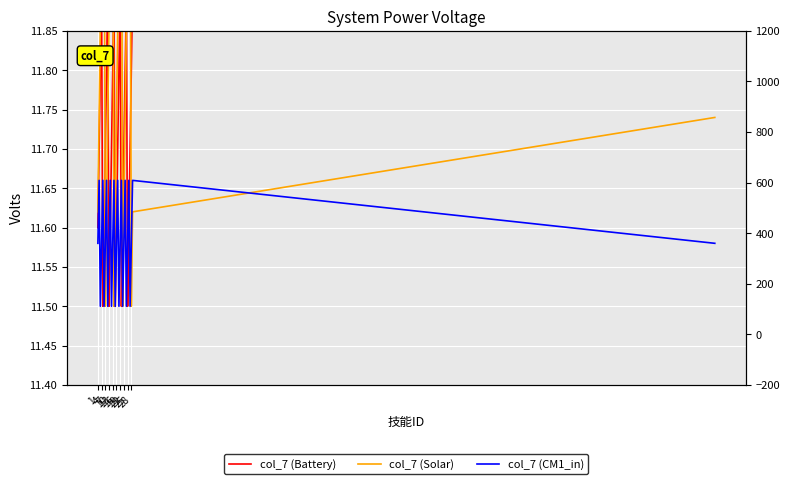

Reading left to right, list all the values displayed in this chart.

col_7 (Battery): 11.6	11.7	11.8	11.9	11.5	11.6	11.7	11.8	11.9	11.5	11.6	11.7	11.8	11.9	11.5	11.6	11.7	11.8	11.9	11.5	11.6	11.7	11.8	11.9	11.5	11.6	11.7	11.8	11.9	11.9
col_7 (Solar): 11.6	11.7	11.9	12.0	12.1	12.2	11.5	11.6	11.7	11.9	12.0	12.1	12.2	11.5	11.6	11.7	11.9	12.0	12.1	12.2	11.5	11.6	11.7	11.9	12.0	12.1	12.2	11.5	11.6	11.7
col_7 (CM1_in): 11.6	11.7	11.5	11.6	11.7	11.5	11.6	11.7	11.5	11.6	11.7	11.5	11.6	11.7	11.5	11.6	11.7	11.5	11.6	11.7	11.5	11.6	11.7	11.5	11.6	11.7	11.5	11.6	11.7	11.6